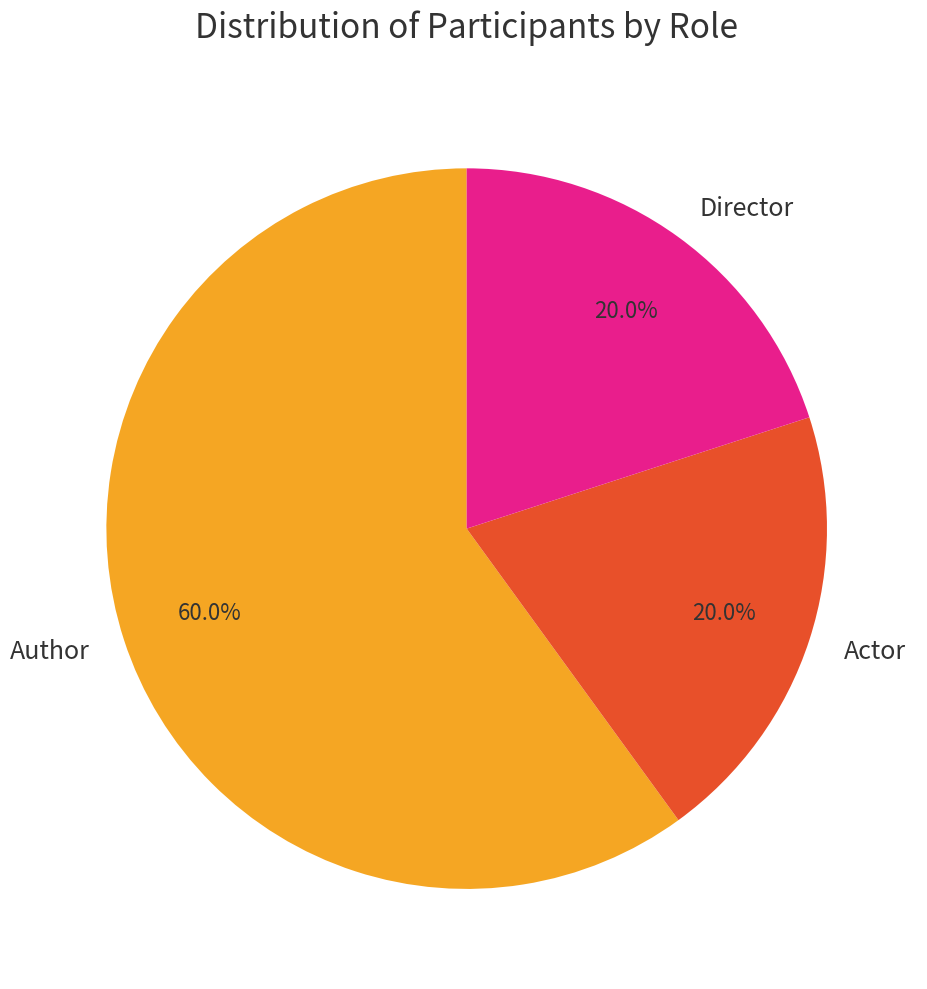

How many segments does this pie chart have?

3